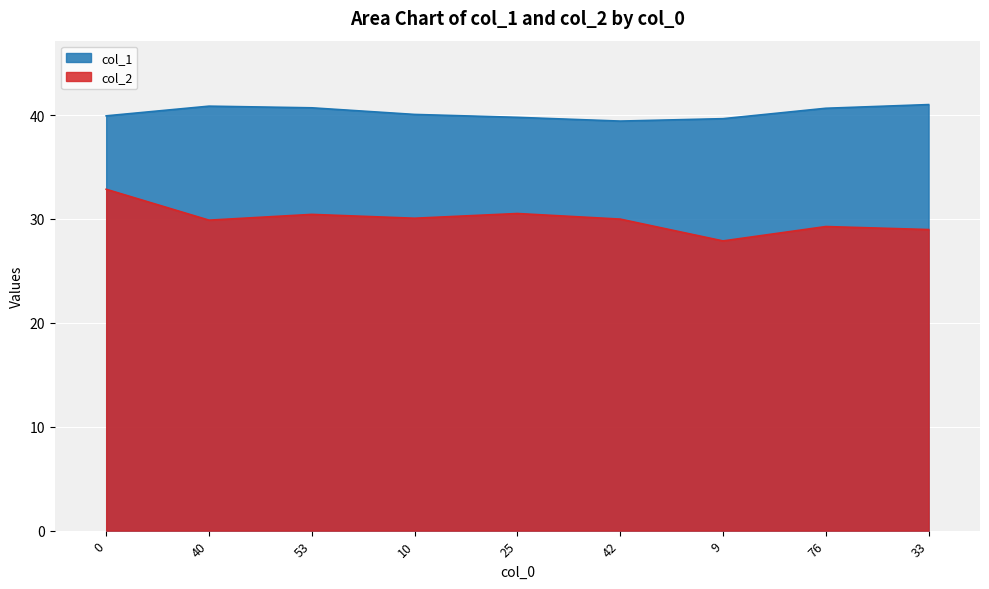

What is the lowest value of the col_1 series?

39.4